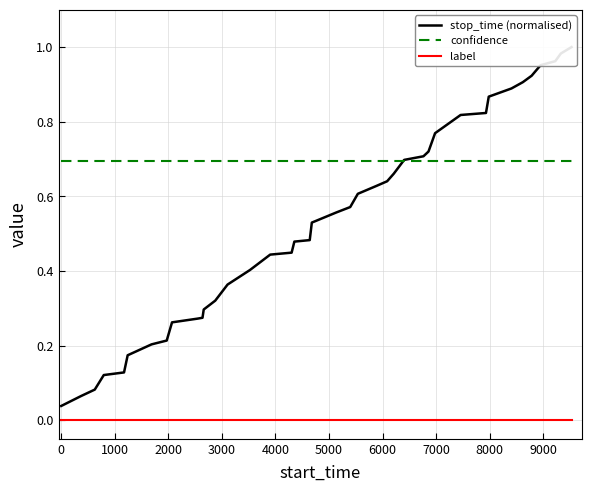

What is the lowest value of the confidence series?

0.7